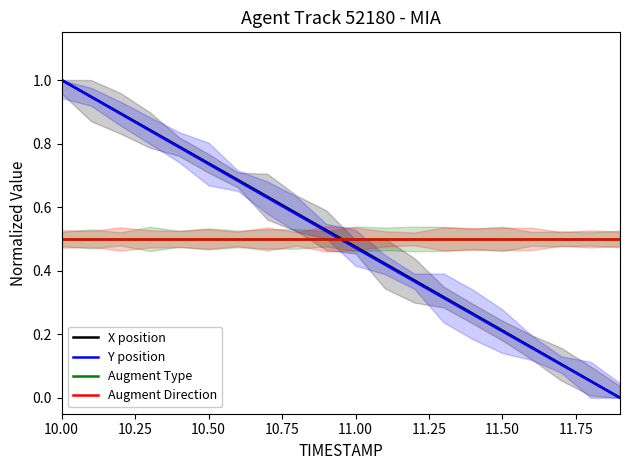

Is this an area chart (filled region under the line)?

No